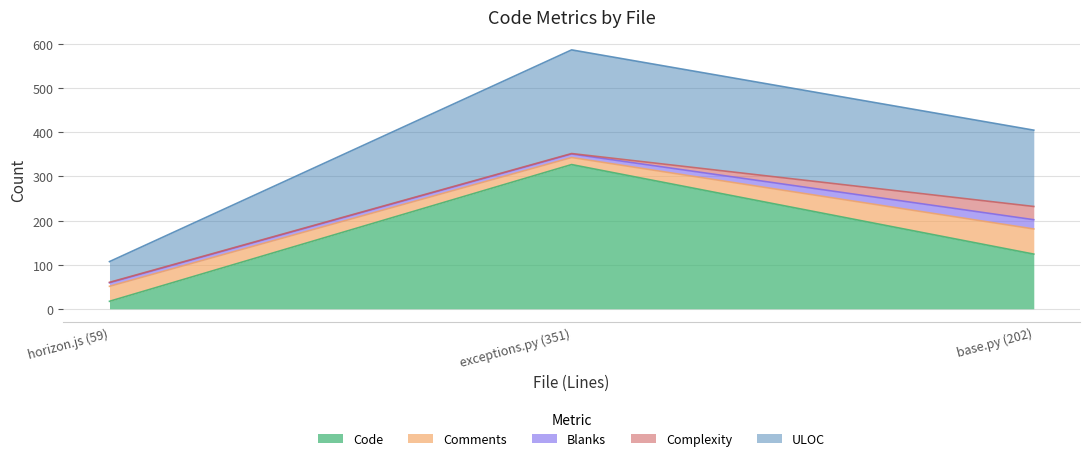

At base.py (202), list the series in order from largest to smallest.

ULOC, Code, Comments, Complexity, Blanks